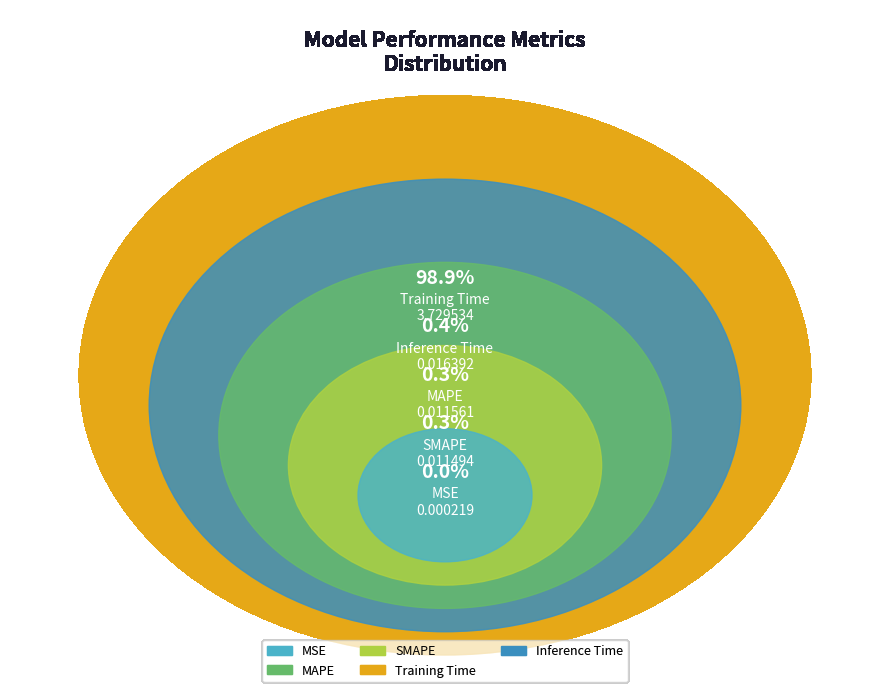

To the nearest percent, what is the combined percentage of Inference Time and SMAPE?

1%